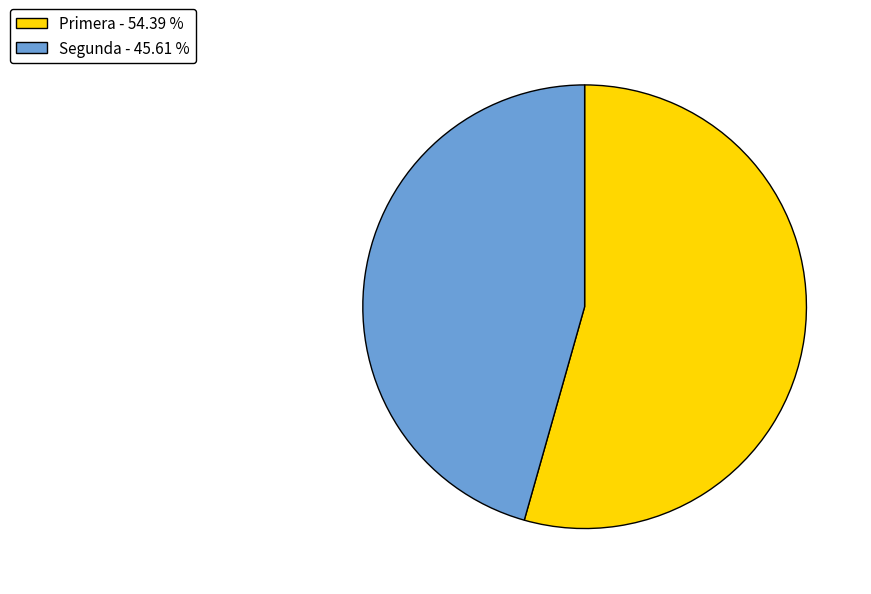

How many segments does this pie chart have?

2